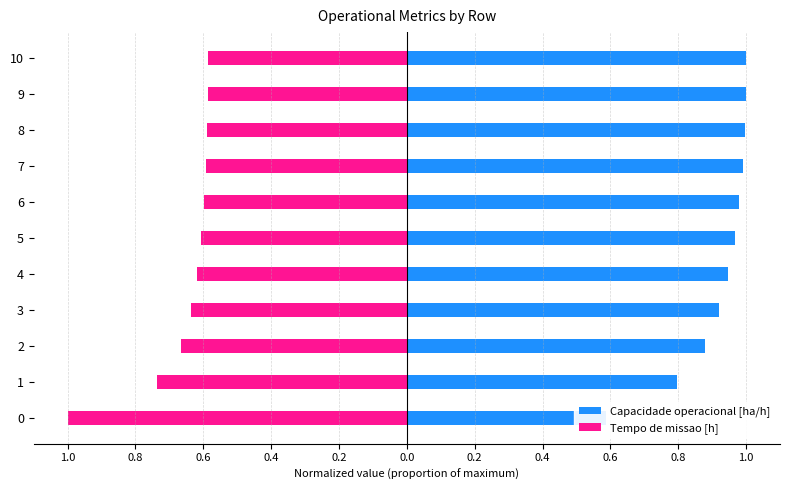

What is the average value of the Tempo de missao [h] series?

-0.7